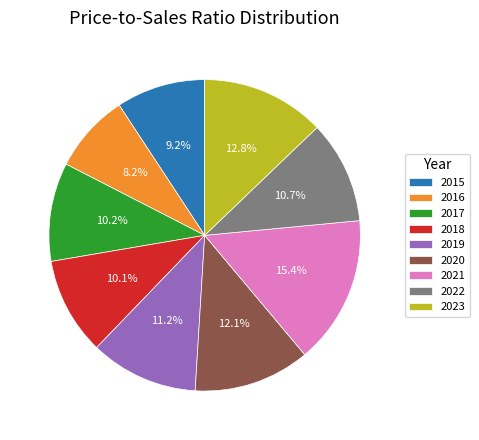

What is the smallest slice in the pie chart?

2016